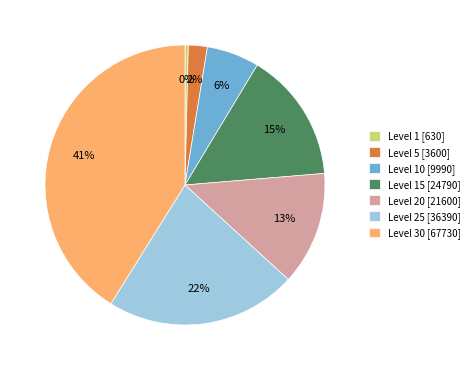

How many slices are in this pie chart?

7